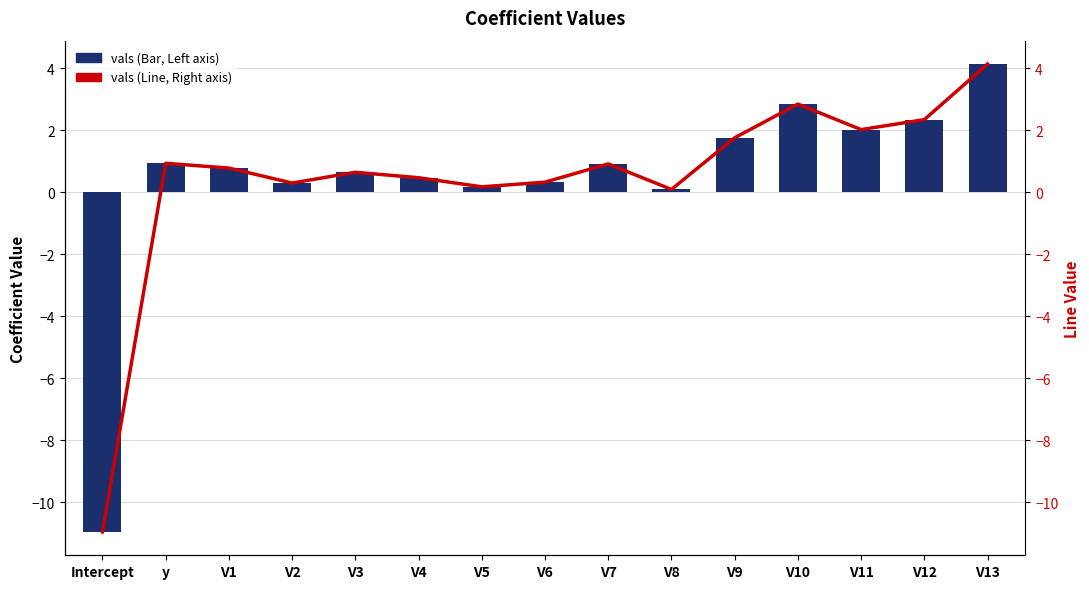

Count the number of categories in the chart.

15